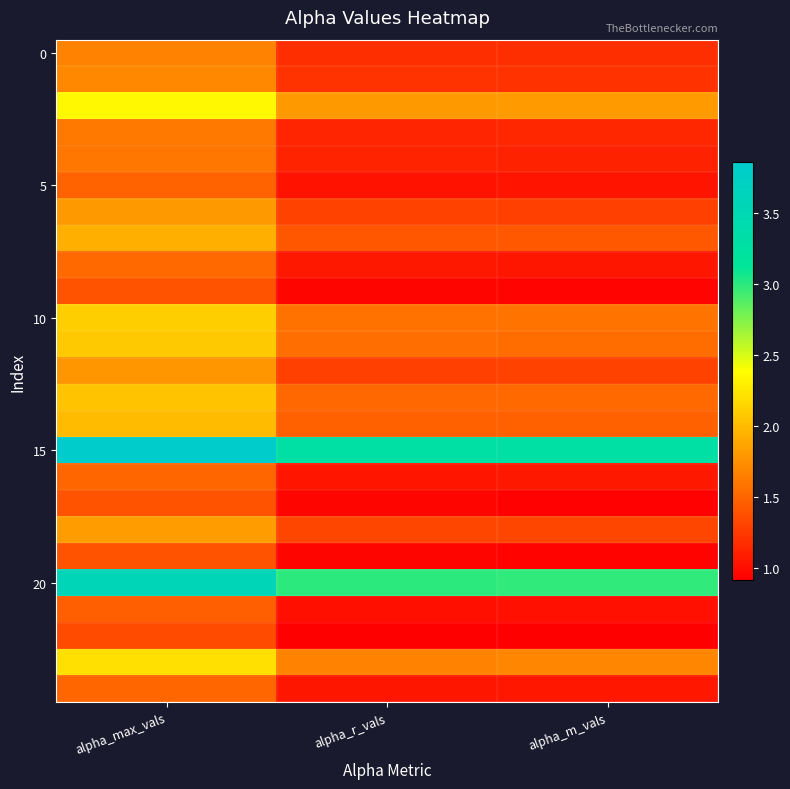

Which series has the largest total across all categories?

15